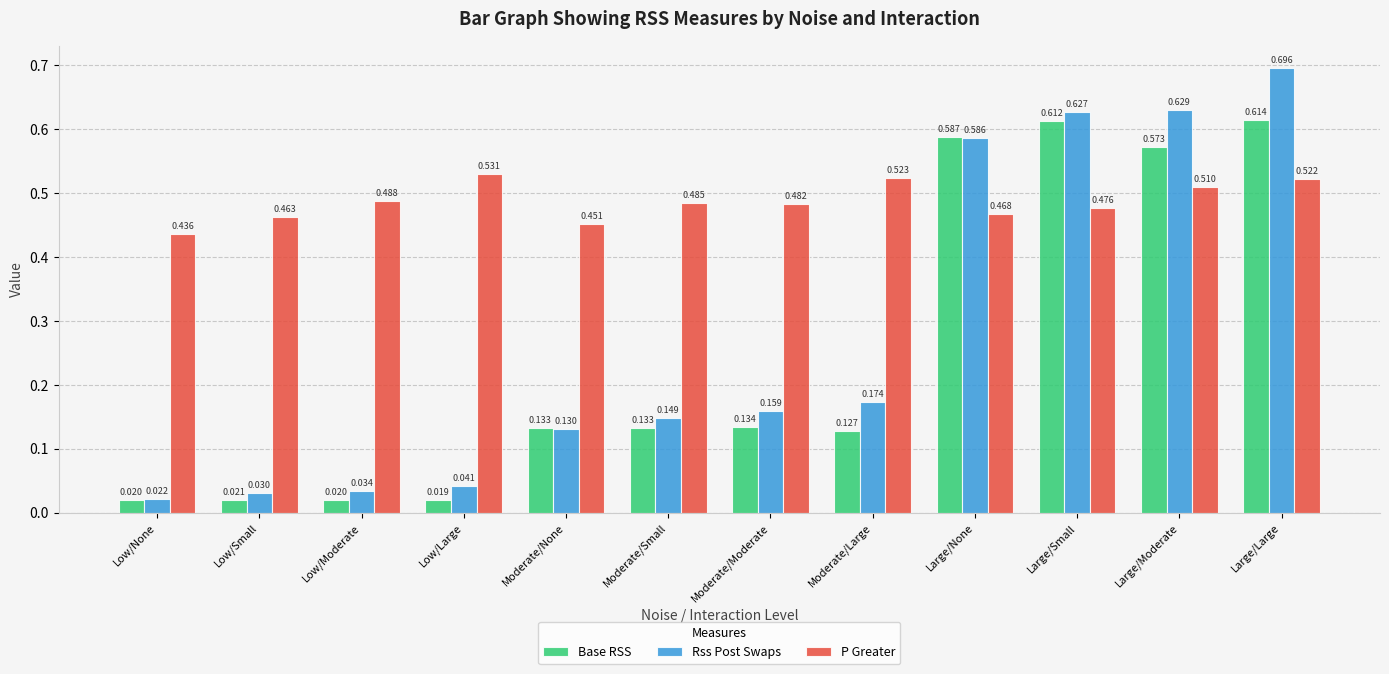

What is the label of the 6th bar from the left?

Moderate/Small